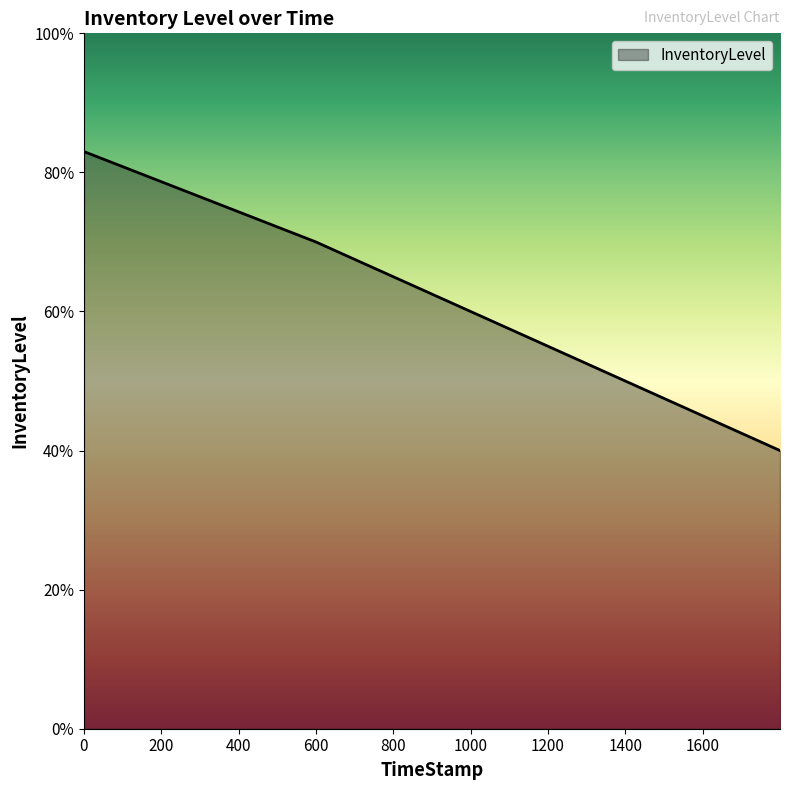

Is this an area chart (filled region under the line)?

Yes